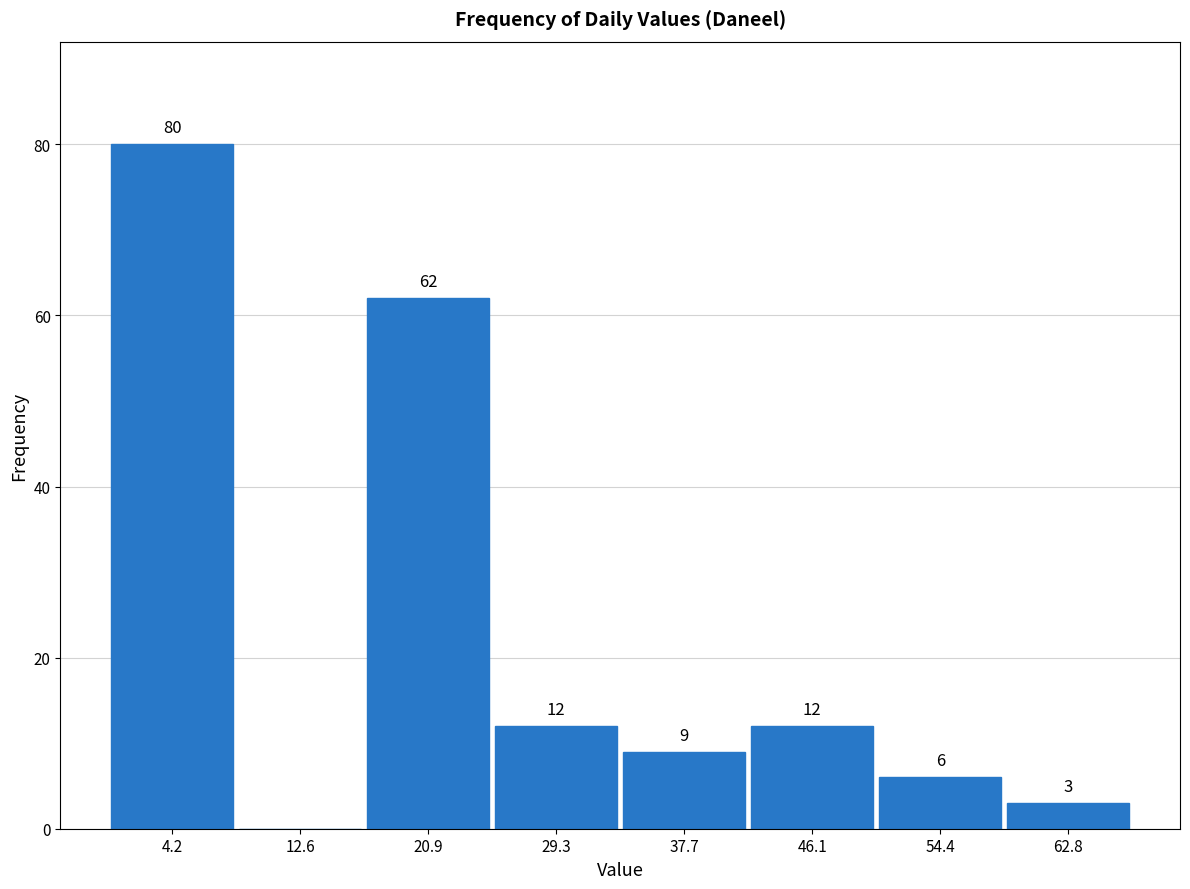

Over which range of the x-axis is the bar tallest?

0 to 8